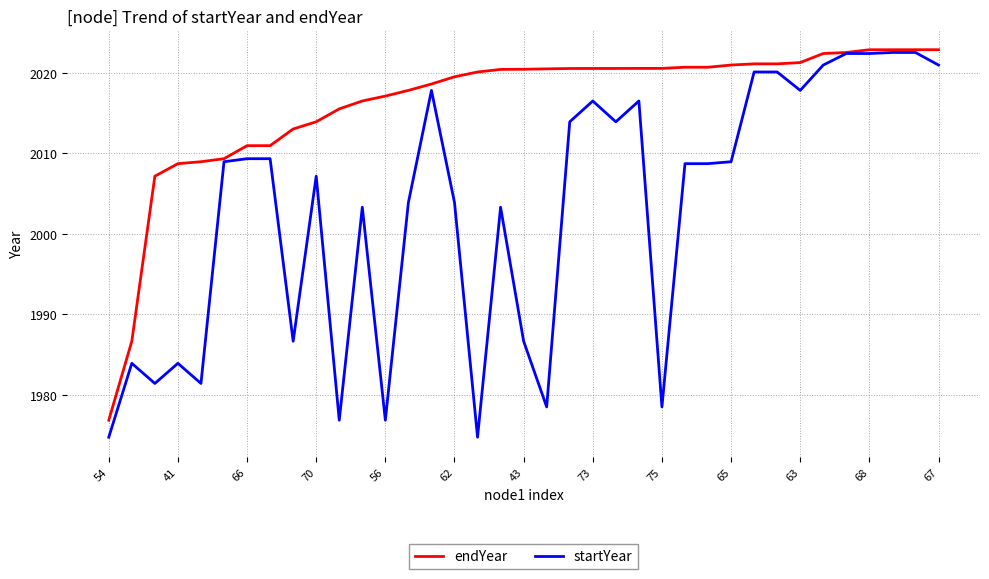

List the series in order of their overall mean, highest first.

endYear, startYear